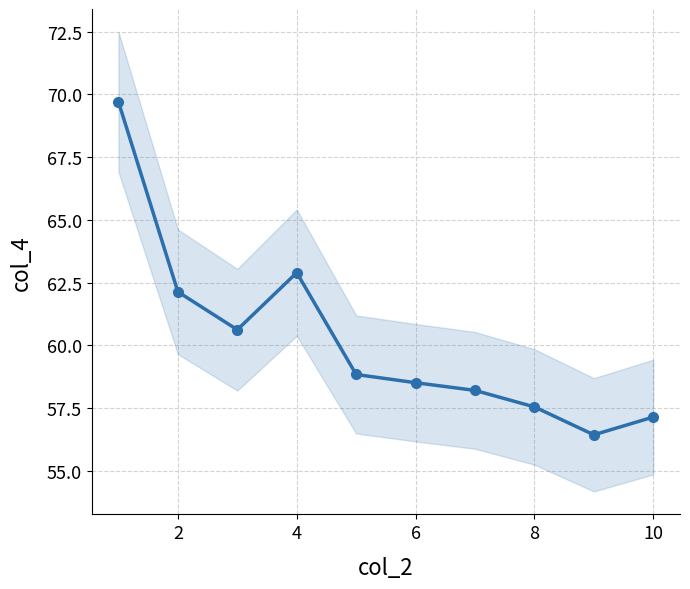

The chart shows a value of 102.4 at 10. True or false?

False